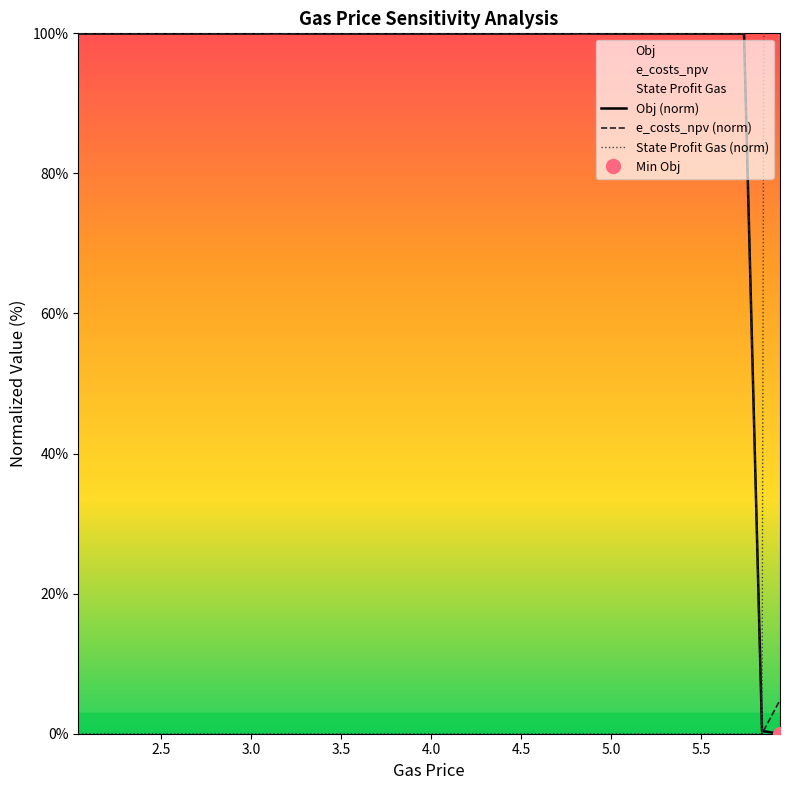

True or false: e_costs_npv (norm) has more than 2 interior local peaks.

False